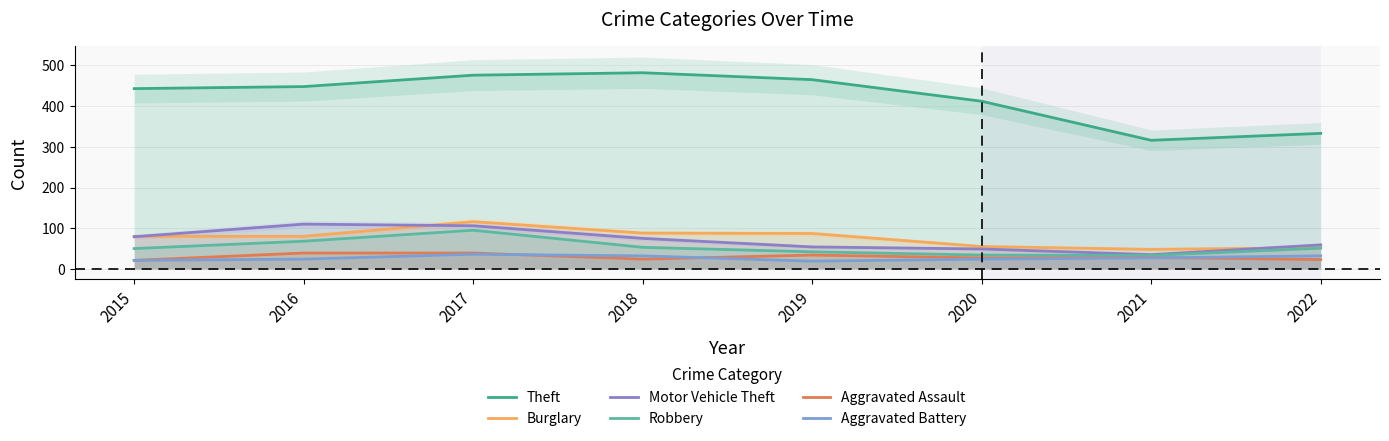

What is the smallest value displayed?

19